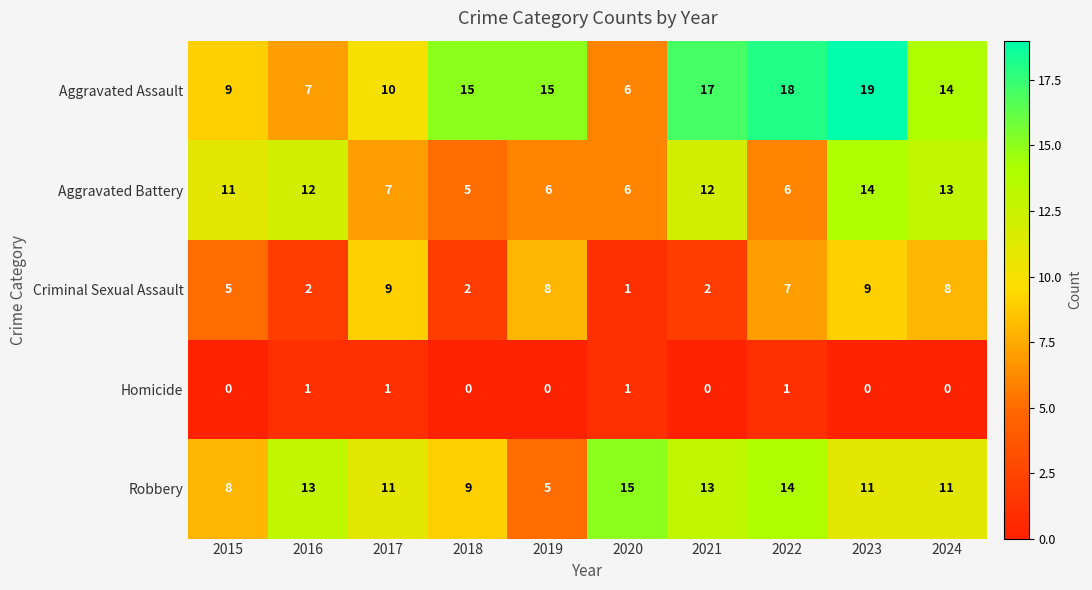

Which series has the largest range (max minus min)?

Aggravated Assault